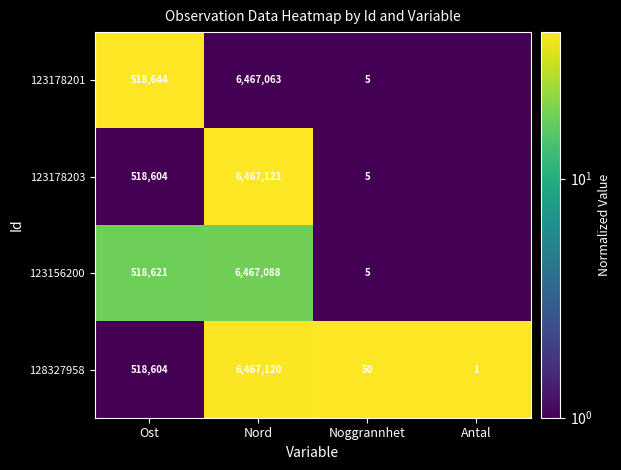

Is the value of 128327958 at Ost greater than the value of 123156200 at Nord?

No